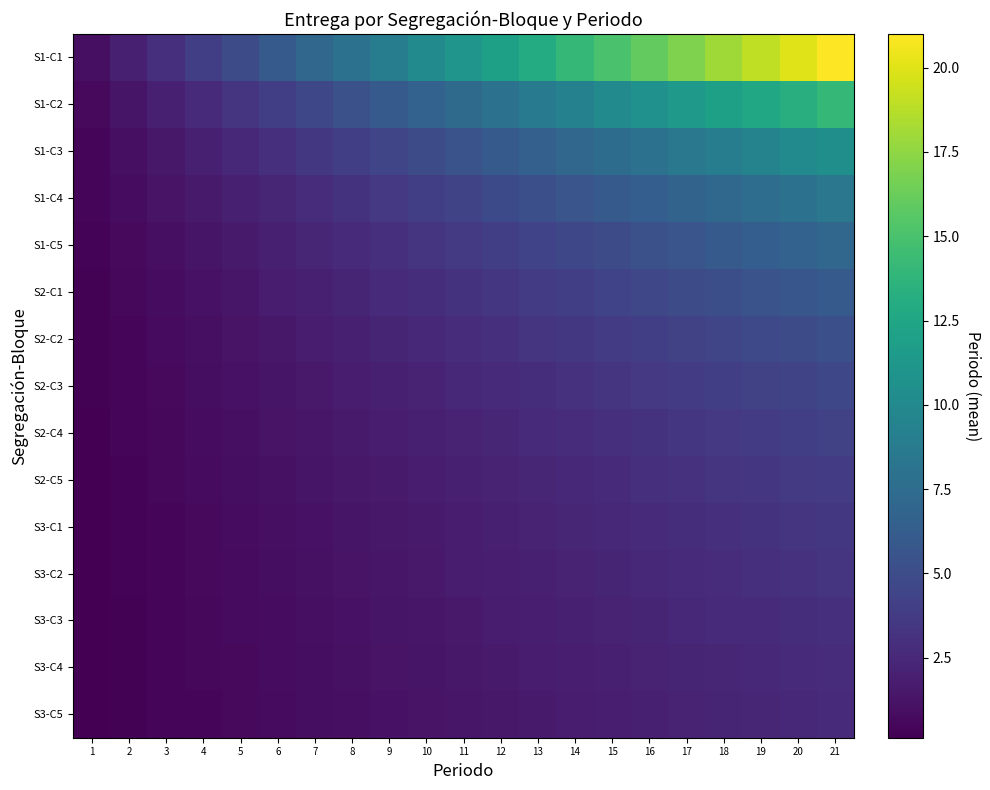

At 6, list the series in order from largest to smallest.

S1-C1, S1-C2, S1-C3, S1-C4, S1-C5, S2-C1, S2-C2, S2-C3, S2-C4, S2-C5, S3-C1, S3-C2, S3-C3, S3-C4, S3-C5